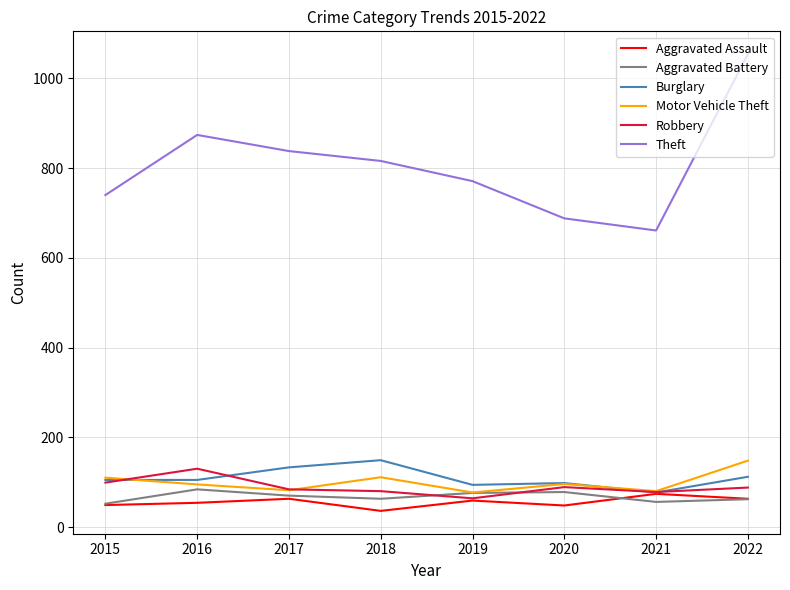

True or false: Theft has more than 2 points higher than both neighbors.

False